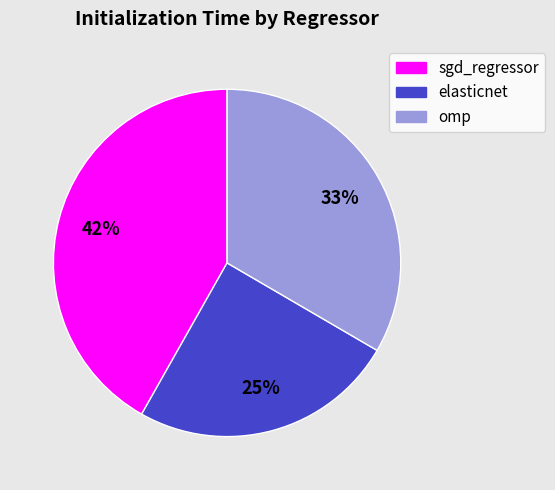

To the nearest percent, what is the combined percentage of sgd_regressor and omp?

75%